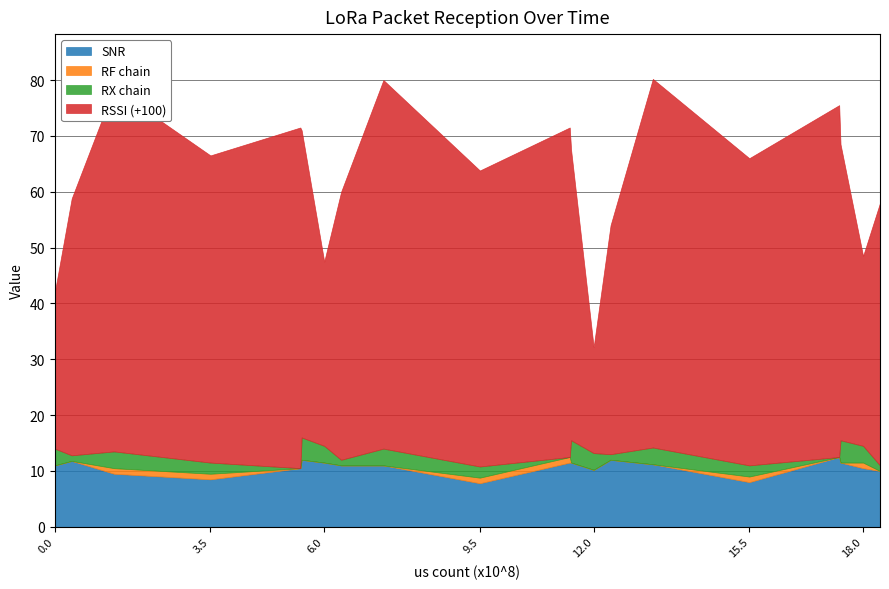

What is the highest value of the SNR series?

12.5